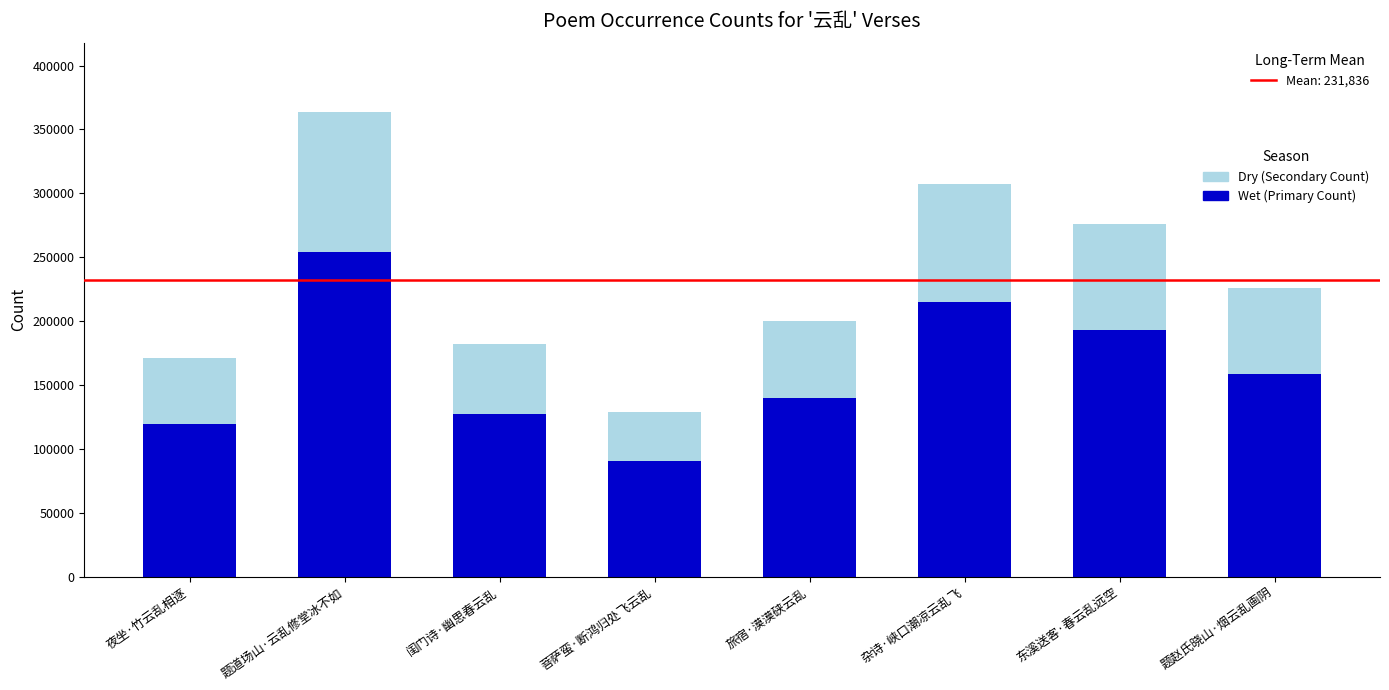

The value of Wet (Primary Count) at 旅宿·漠漠硖云乱 is 139840.4. True or false?

True